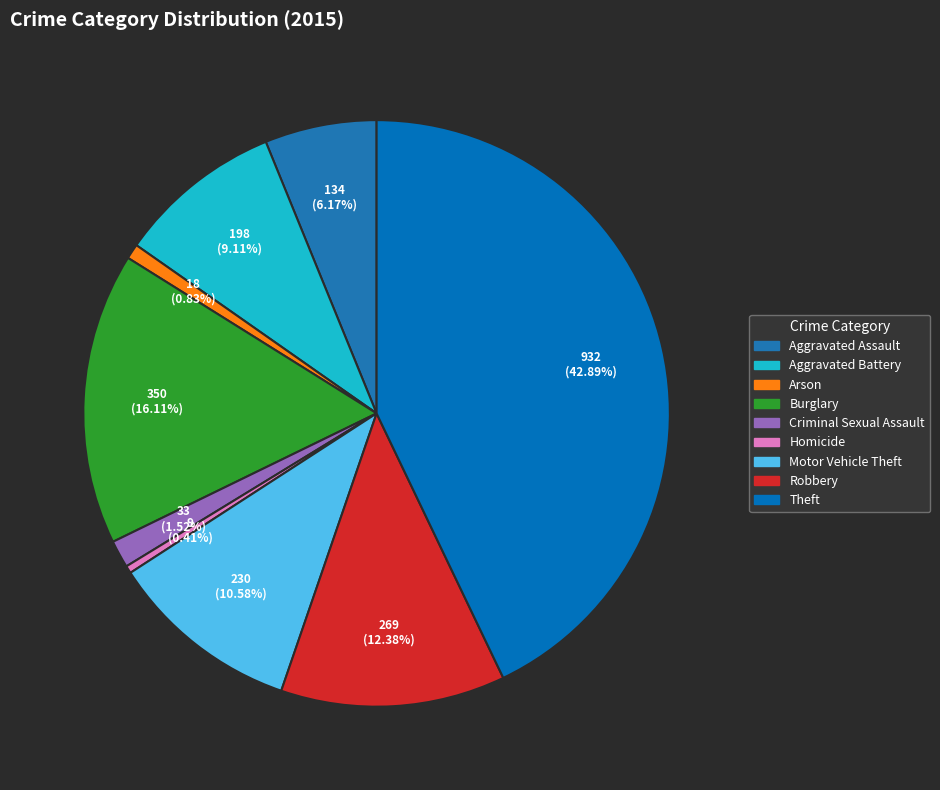

What is the total percentage of Theft and Robbery?

55.3%